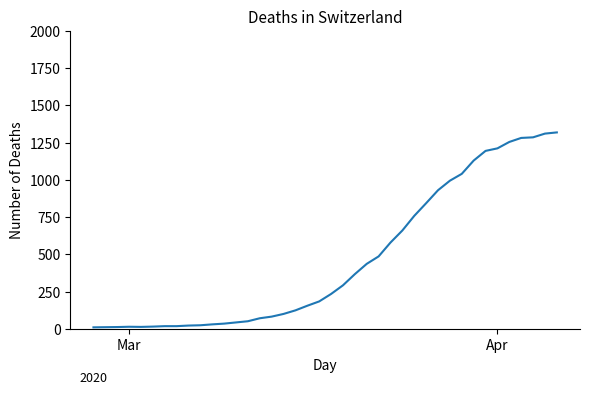

What is the maximum value shown in the chart?

1318